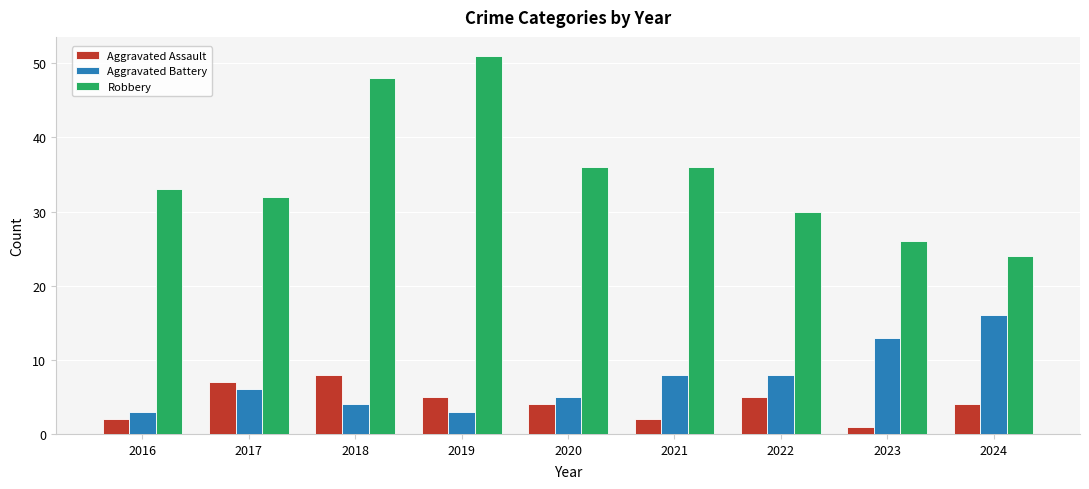

What is the sum of the Aggravated Battery values at 2019 and 2018?

7